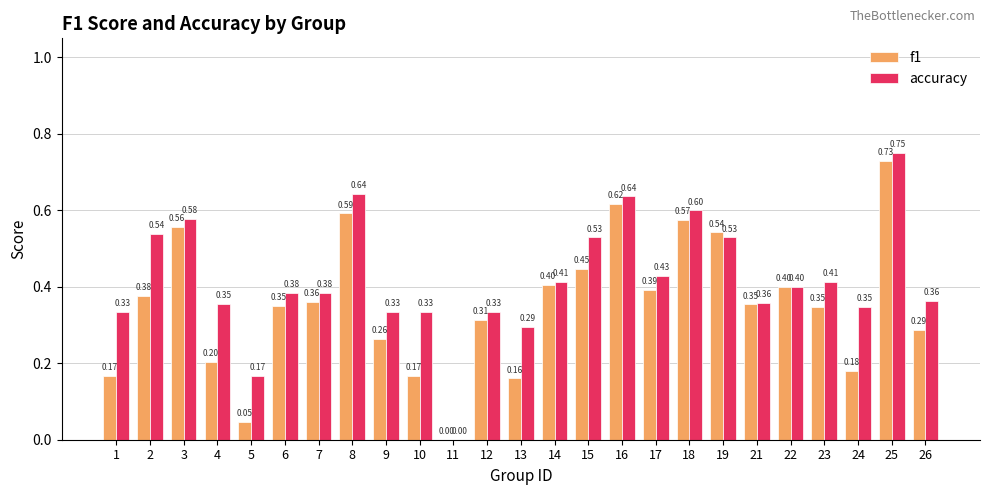

The f1 series shows 0.4 at 17. True or false?

True